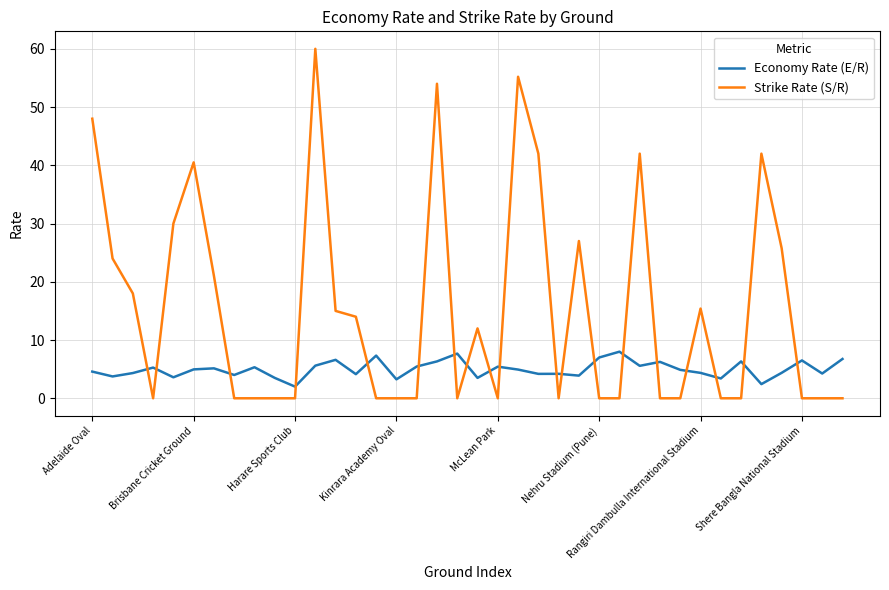

How many categories are shown in the chart?

38